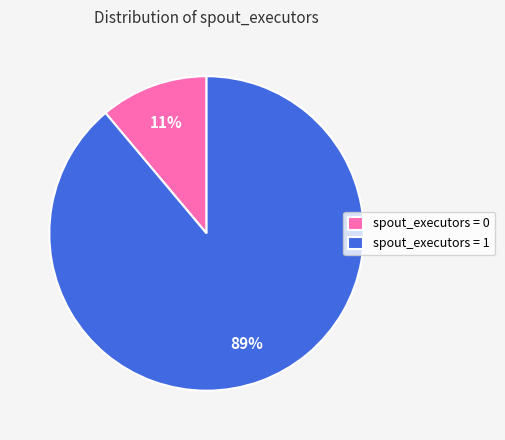

What percentage is the spout_executors = 0 slice, to the nearest percent?

11%